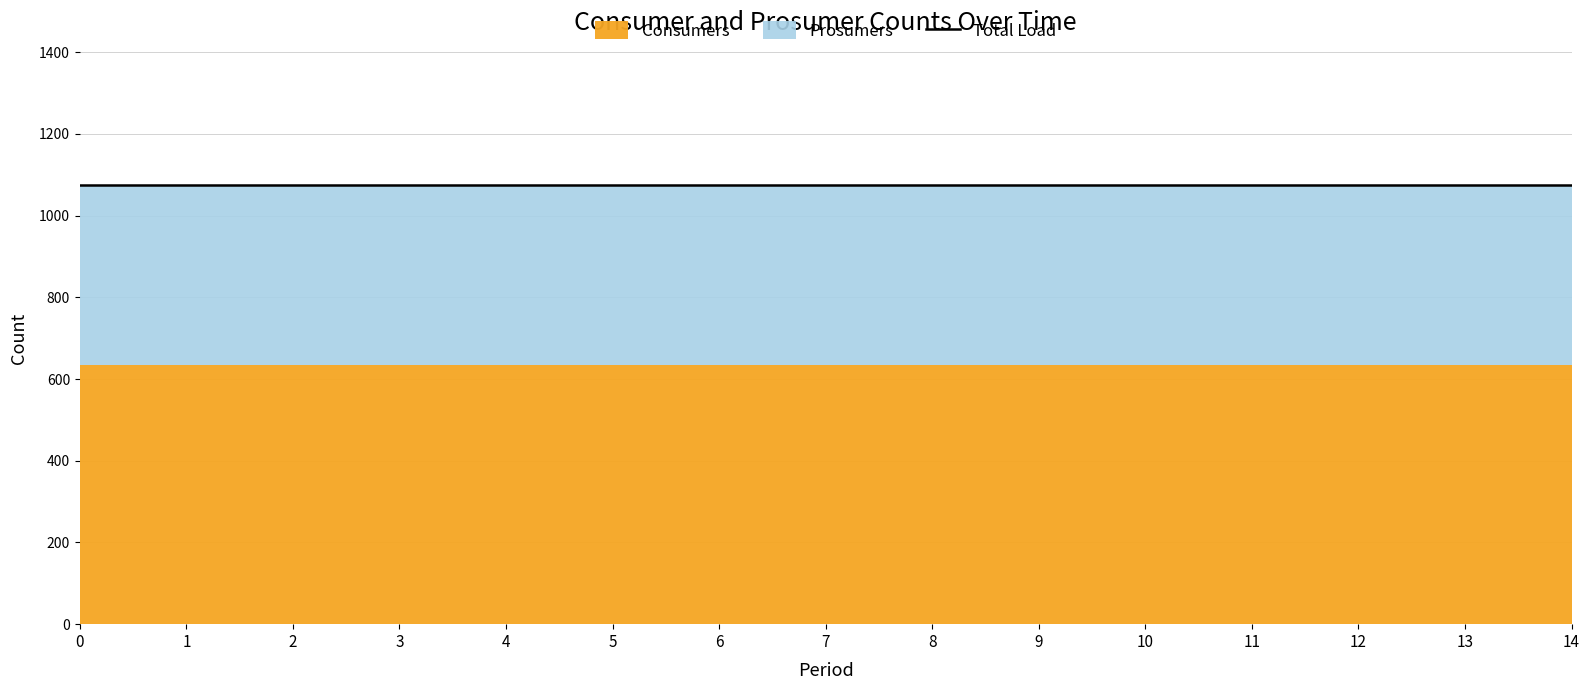

Reading left to right, transcribe all the data shown in this chart.

Consumers: 635	635	635	635	635	635	635	635	635	635	635	635	635	635	635
Prosumers: 440	440	440	440	440	440	440	440	440	440	440	440	440	440	440